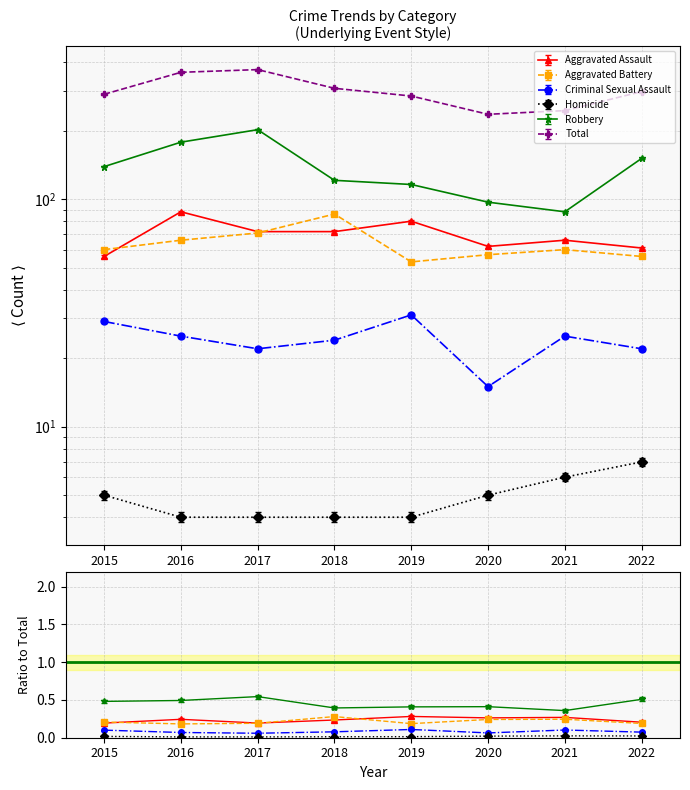

Reading left to right, list all the values displayed in this chart.

Aggravated Assault: 2015=56	2016=88	2017=72	2018=72	2019=80	2020=62	2021=66	2022=61
Aggravated Battery: 2015=60	2016=66	2017=71	2018=86	2019=53	2020=57	2021=60	2022=56
Criminal Sexual Assault: 2015=29	2016=25	2017=22	2018=24	2019=31	2020=15	2021=25	2022=22
Homicide: 2015=5	2016=4	2017=4	2018=4	2019=4	2020=5	2021=6	2022=7
Robbery: 2015=139	2016=178	2017=202	2018=121	2019=116	2020=97	2021=88	2022=151
Total: 2015=289	2016=361	2017=371	2018=307	2019=284	2020=236	2021=245	2022=297